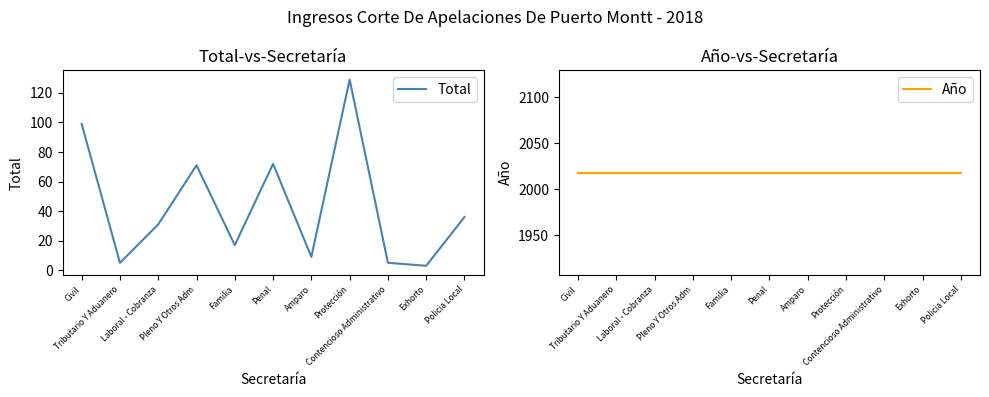

Reading left to right, what are all the values shown in this chart?

Total: Civil=99	Tributario Y Aduanero=5	Laboral - Cobranza=31	Pleno Y Otros Adm=71	Familia=17	Penal=72	Amparo=9	Protección=129	Contencioso Administrativo=5	Exhorto=3	Policia Local=36
Año: Civil=2018	Tributario Y Aduanero=2018	Laboral - Cobranza=2018	Pleno Y Otros Adm=2018	Familia=2018	Penal=2018	Amparo=2018	Protección=2018	Contencioso Administrativo=2018	Exhorto=2018	Policia Local=2018